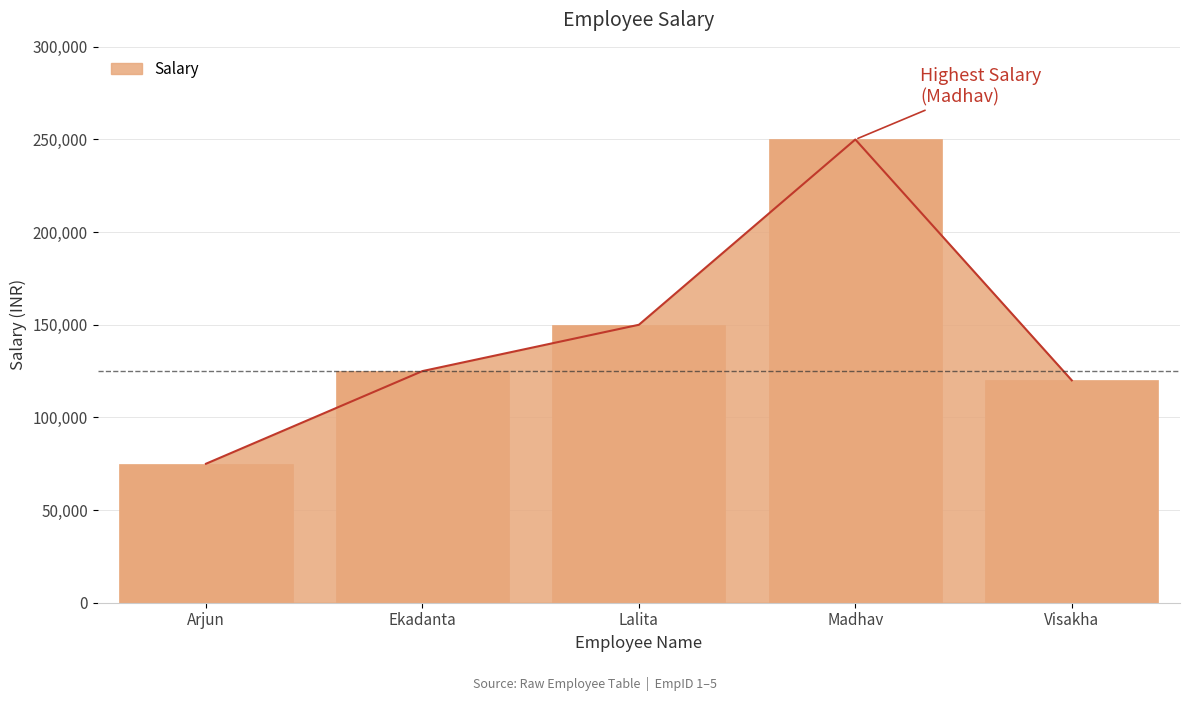

Read the Salary value at Lalita.

150000